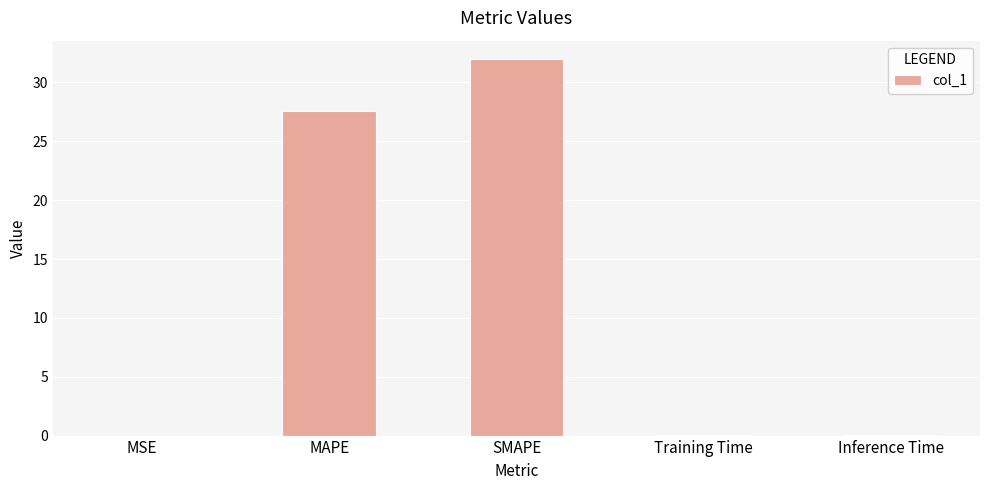

True or false: the data shows 32.0 at SMAPE.

True